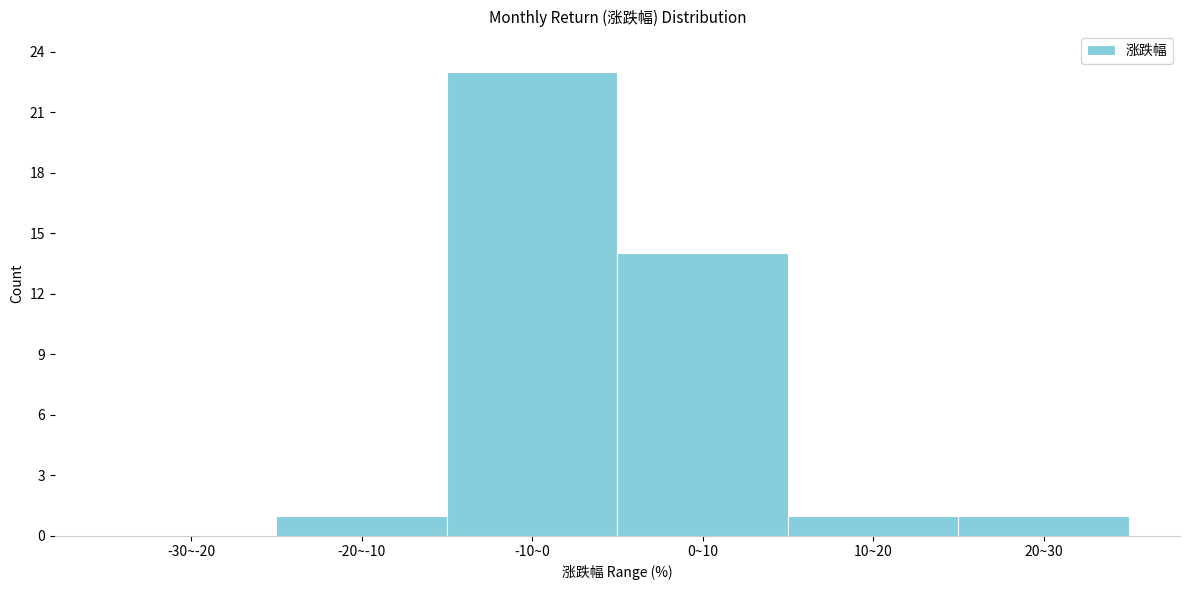

Reading left to right, extract all data points from this chart.

-30~-20=0	-20~-10=1	-10~0=23	0~10=14	10~20=1	20~30=1